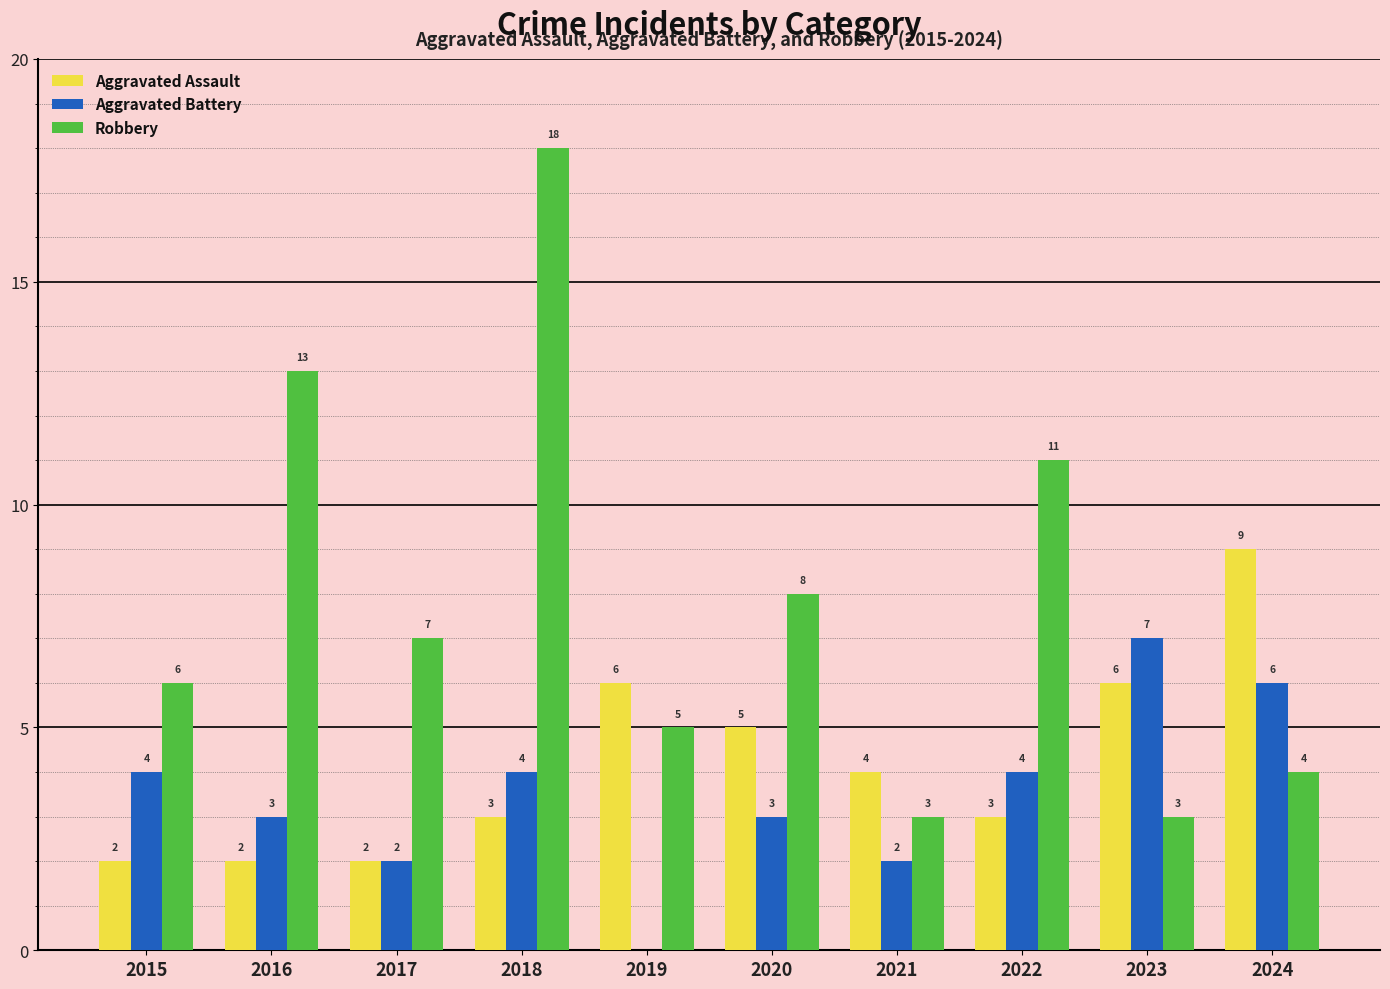

Between 2023 and 2024, which series saw the biggest shift?

Aggravated Assault